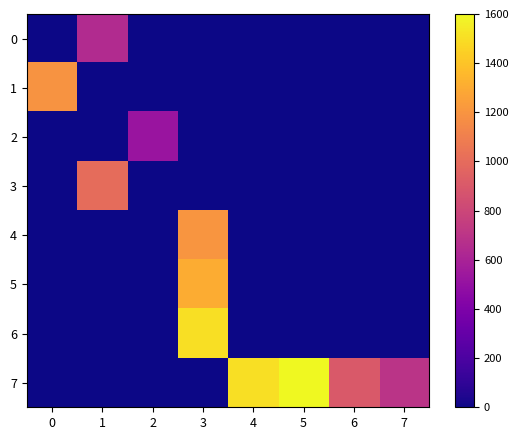

How many series are shown in this chart?

8